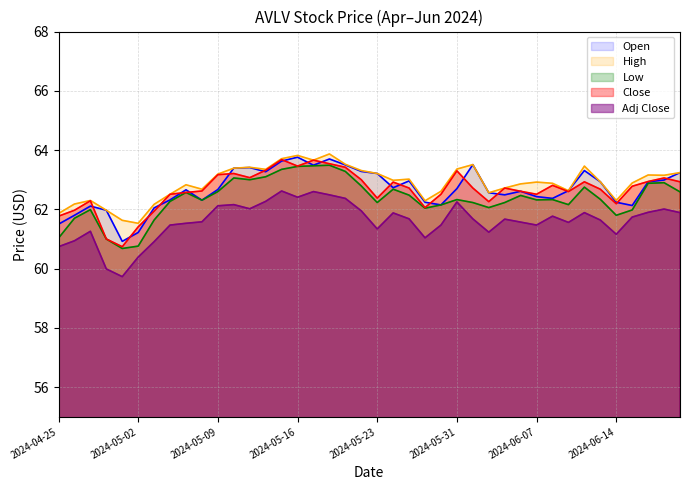

What is the difference between the maximum and minimum values in the Low series?

2.8